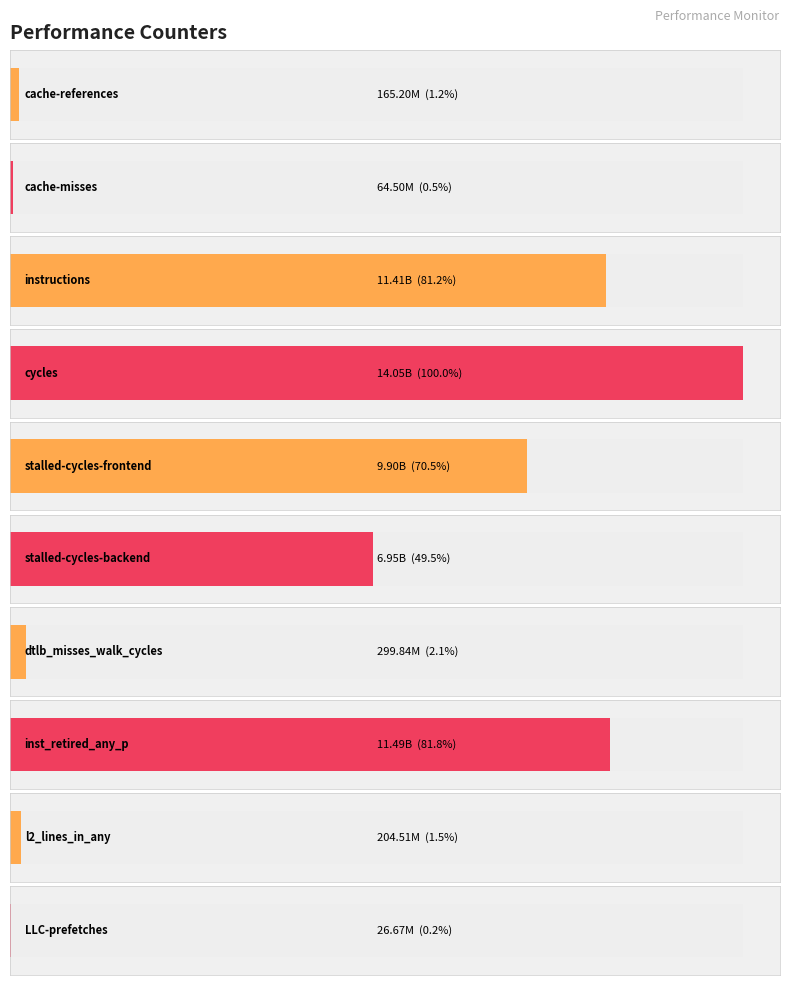

What is the smallest value displayed?

26670213